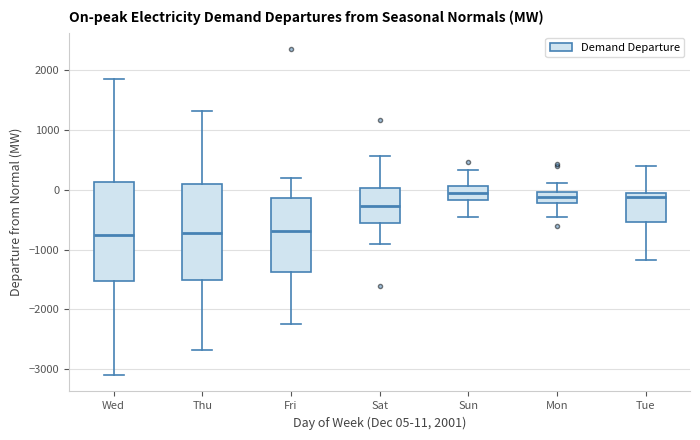

Reading left to right, transcribe this box plot: for each box, give where its median line is, the range the box spans, and where its two whiskers end, as read against the y-axis. The values are not printed on the chart, so give them approximately, as read against the axis.

Wed: median -800, box -1500 to 100, whiskers -3100 to 1900
Thu: median -700, box -1500 to 100, whiskers -2700 to 1300
Fri: median -700, box -1400 to -100, whiskers -2200 to 200
Sat: median -300, box -600 to 0, whiskers -900 to 600
Sun: median -100, box -200 to 100, whiskers -500 to 300
Mon: median -100, box -200 to 0, whiskers -500 to 100
Tue: median -100 (just below the box's upper edge), box -500 to -100, whiskers -1200 to 400